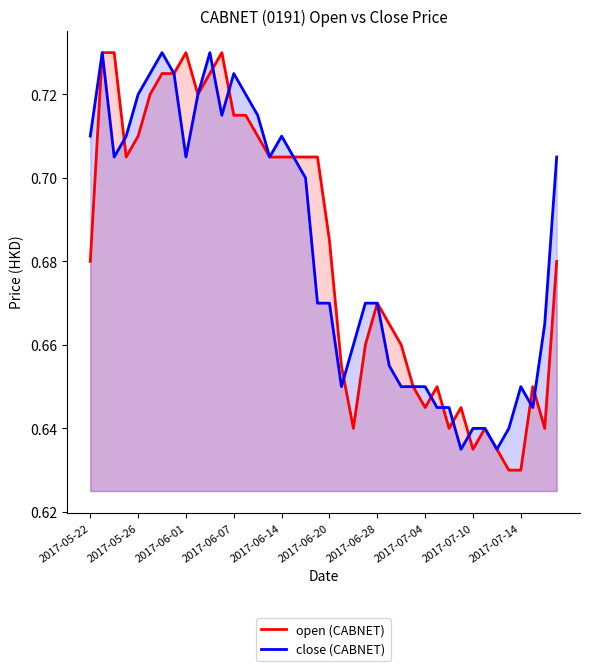

What are all the series names shown in the legend?

open (CABNET), close (CABNET)